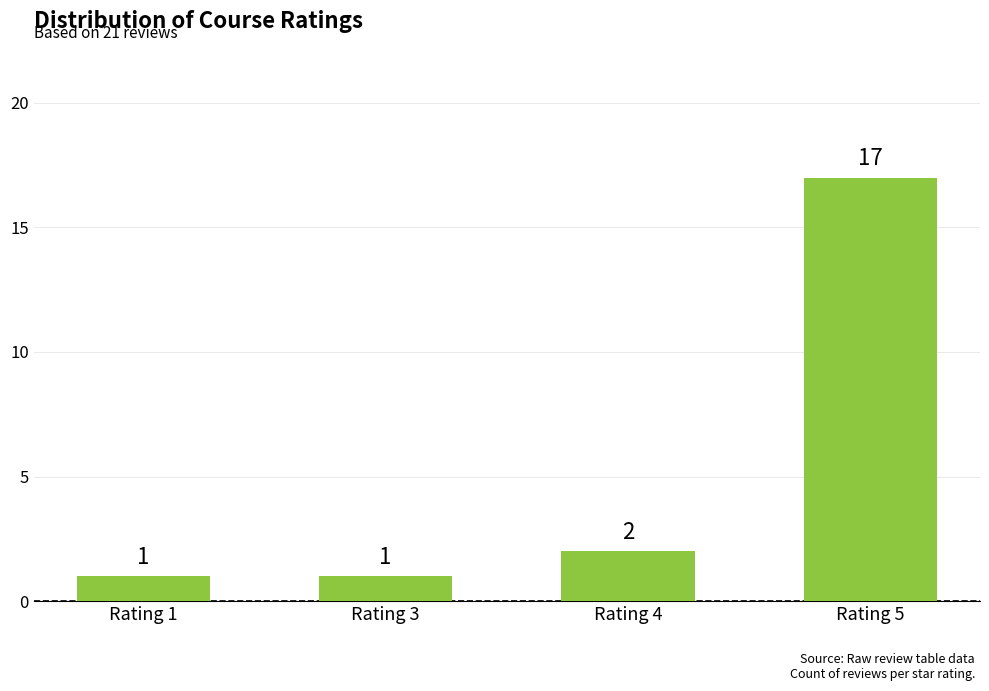

What is the smallest value displayed?

1